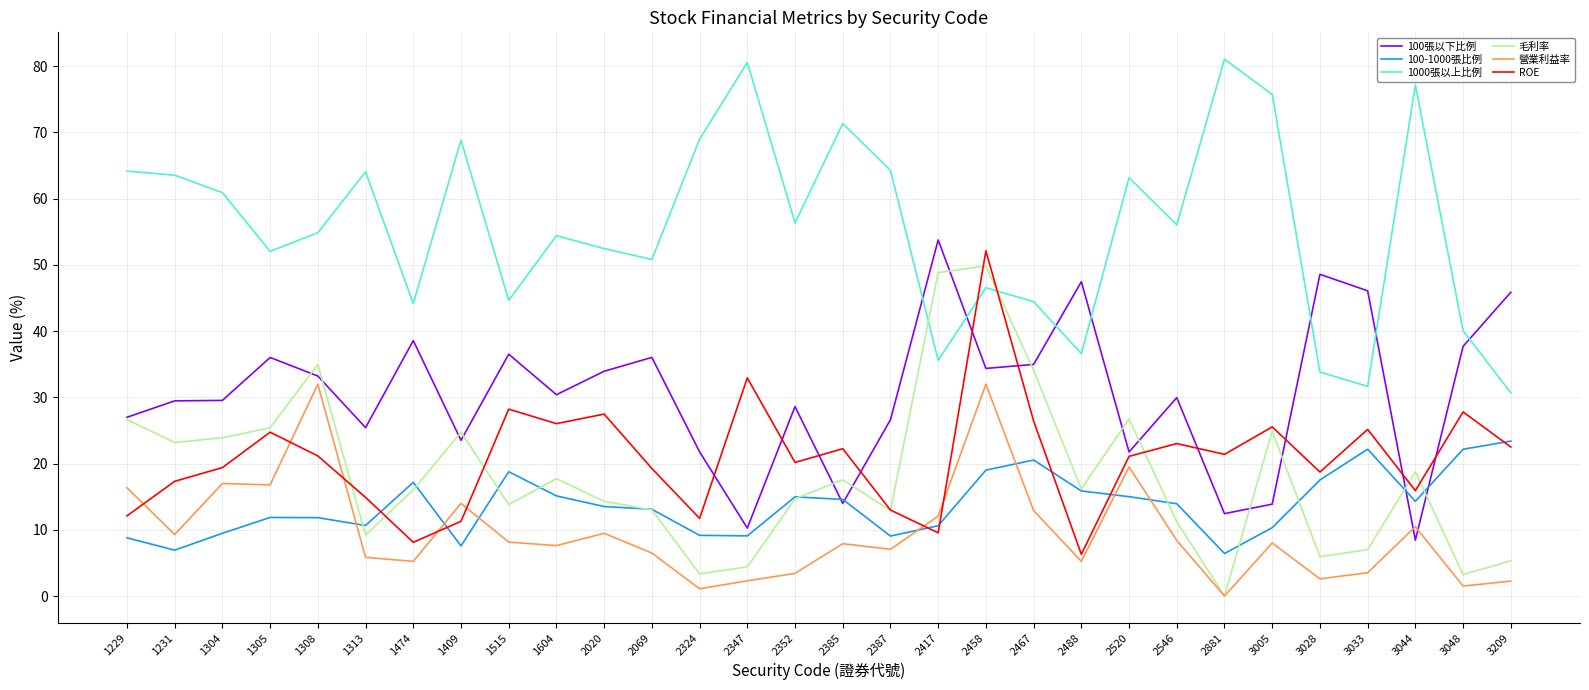

The 1000張以上比例 series shows 68.8 at 1409. True or false?

True